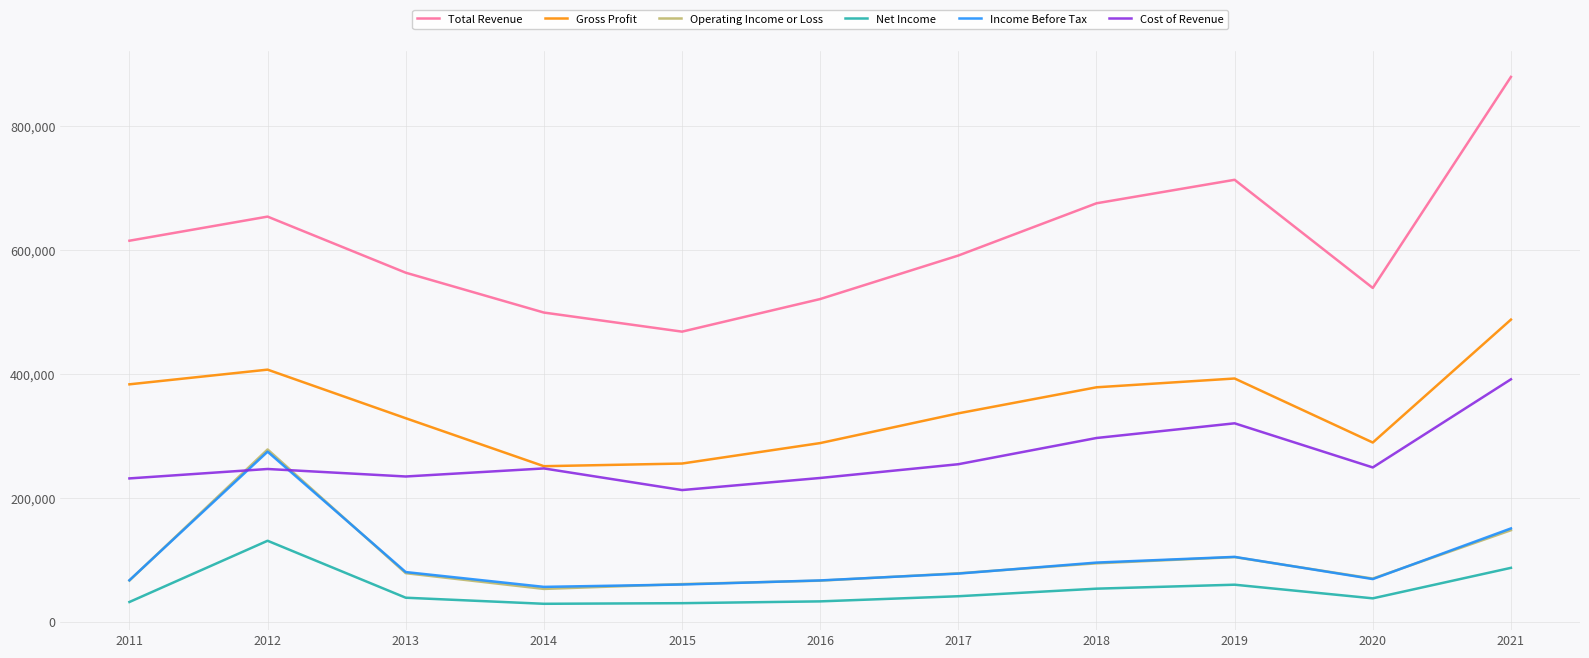

At which category is the sum across all series the highest?

2021